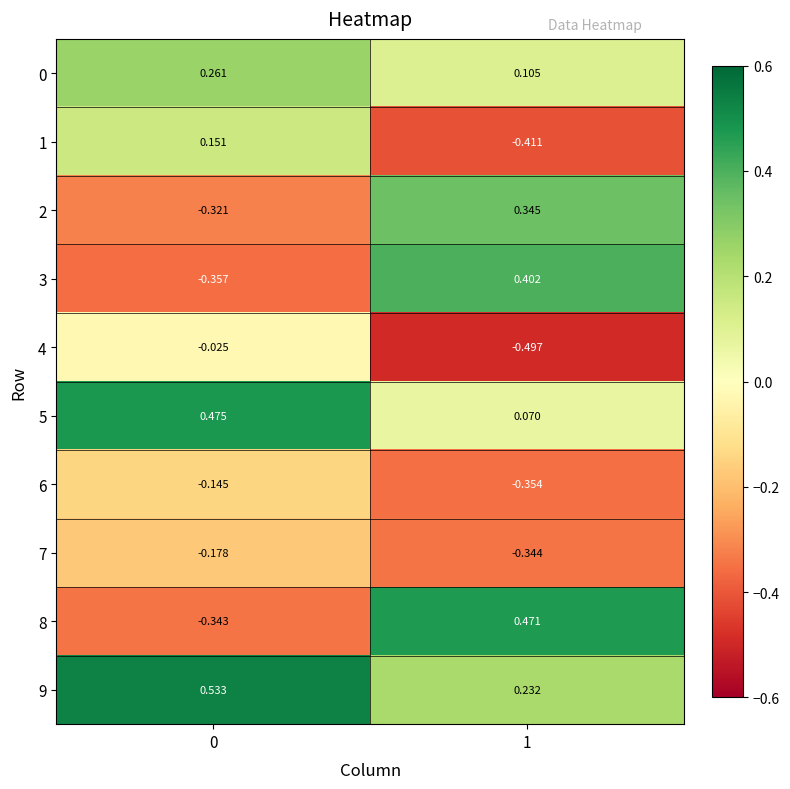

Is the value of 2 at 1 greater than the value of 4 at 0?

Yes